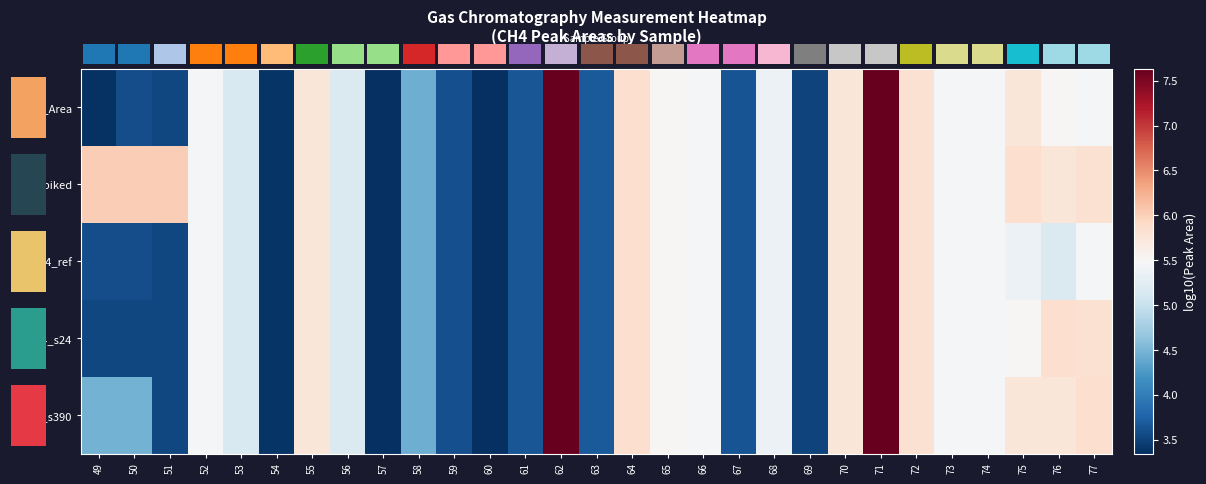

What is the approximate value of CH4_Area at 58?

4.4